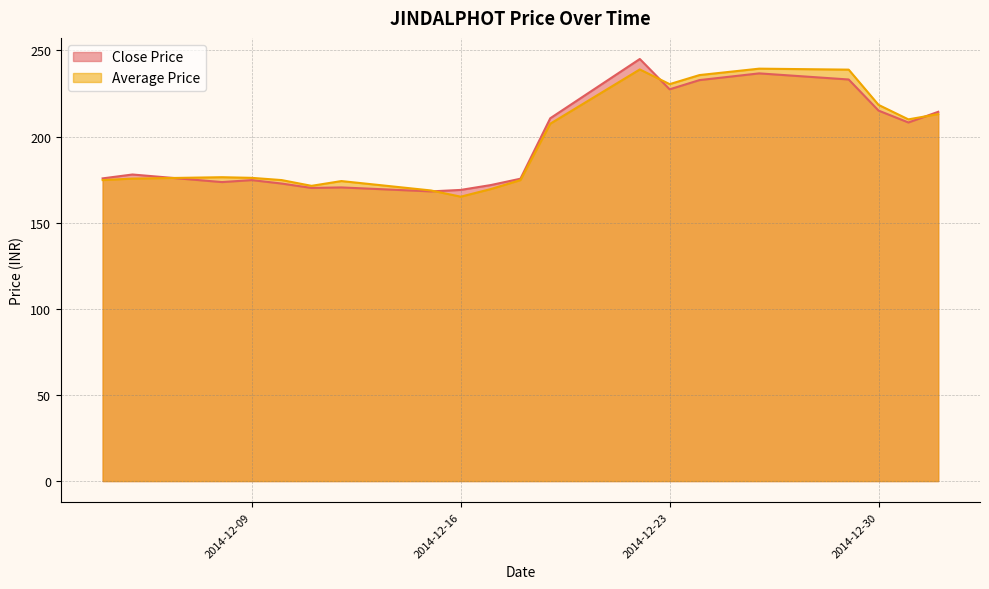

What is the minimum value shown in the chart?

165.1